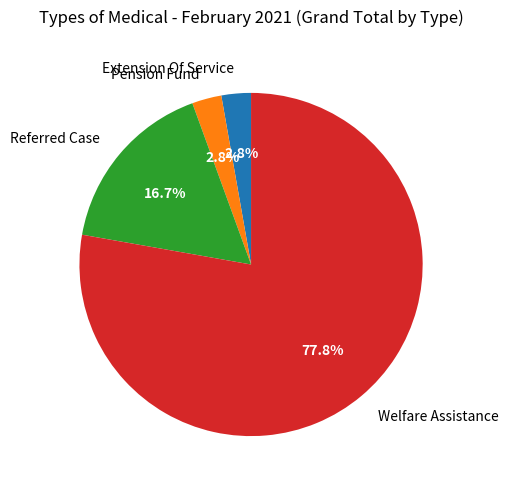

Which category has the biggest portion of the pie?

Welfare Assistance